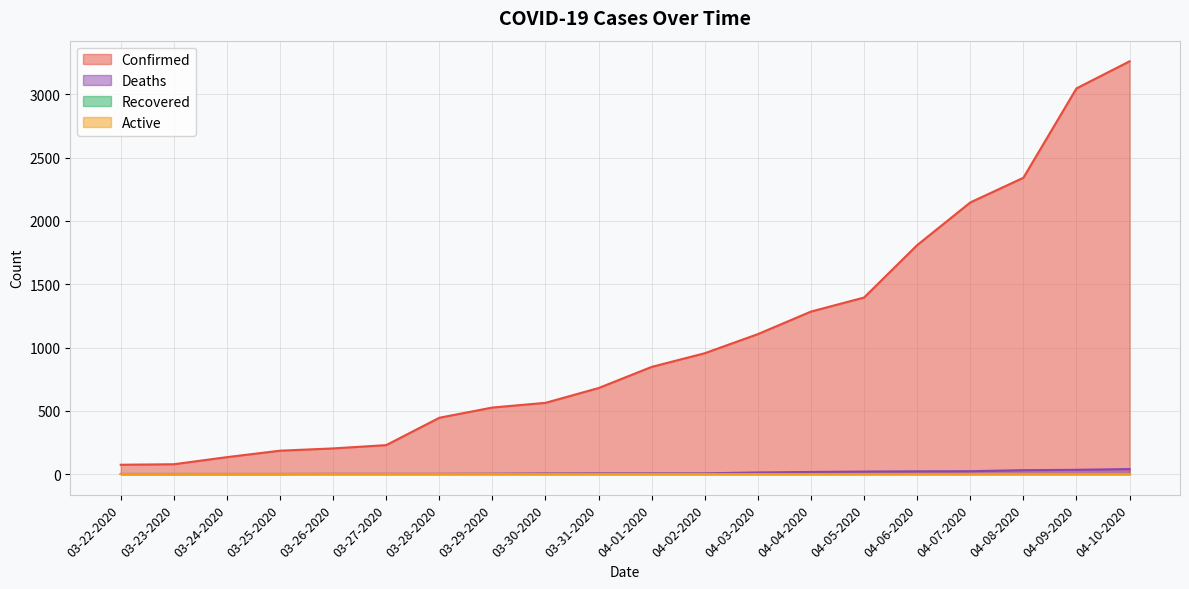

The value of Deaths at 03-31-2020 is 8. True or false?

False